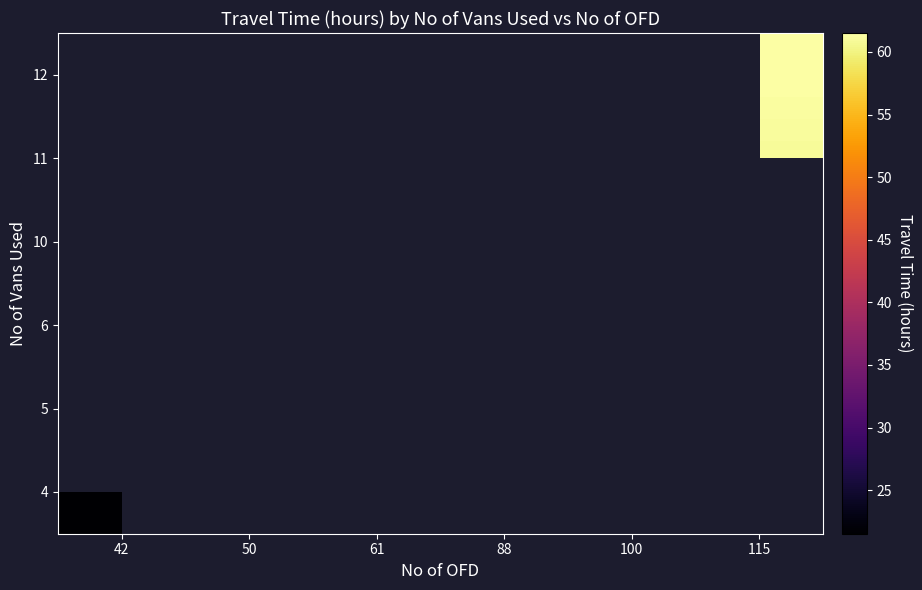

Count the number of data series in this chart.

6